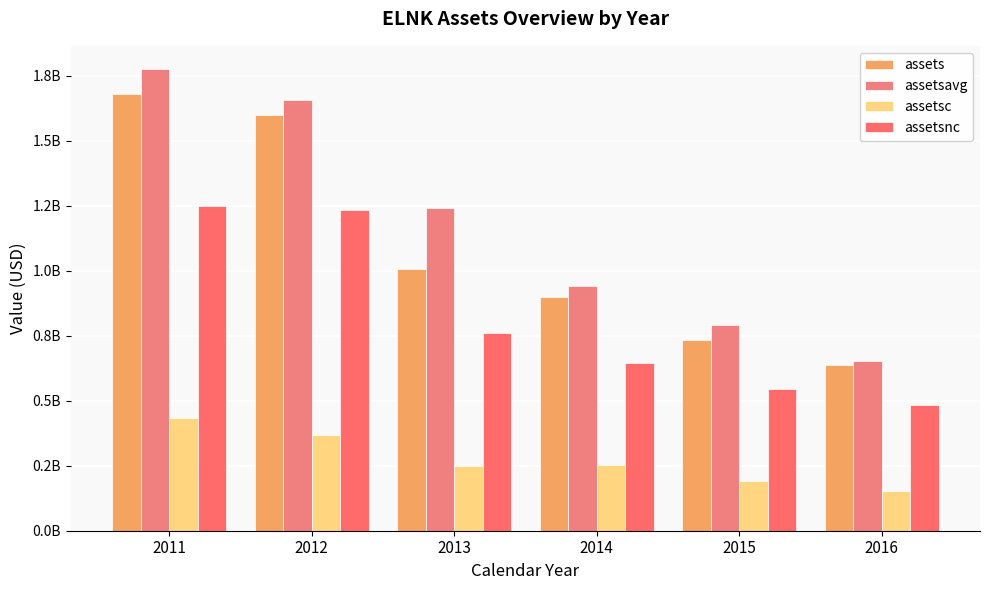

Reading right to left, list all the values displayed in this chart.

assets: 635646000	734652000	899196000	1007318000	1599410000	1680451000
assetsavg: 651157750	789465250	939848500	1240387000	1656228000	1776112250
assetsc: 150993000	189931000	254181000	247852000	366900000	432057000
assetsnc: 484653000	544721000	645015000	759466000	1232510000	1248394000